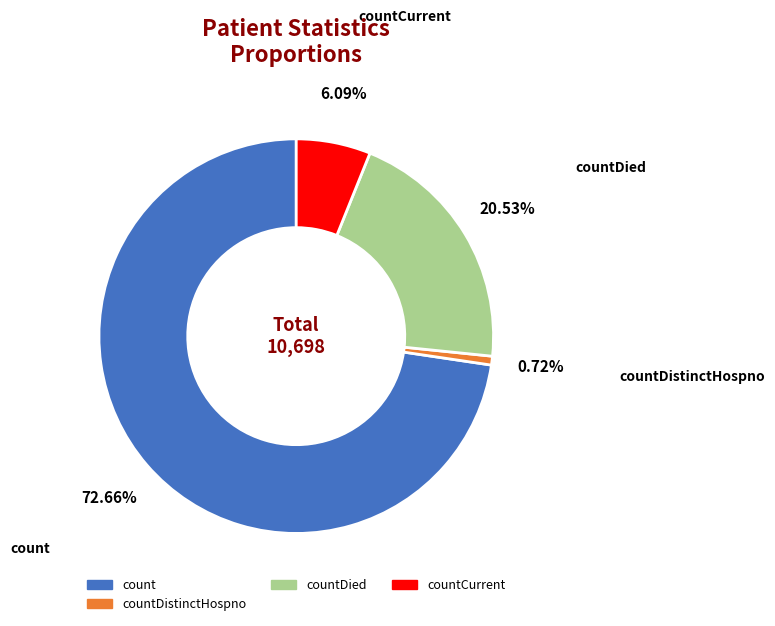

Is there any slice that represents more than half of the pie?

Yes